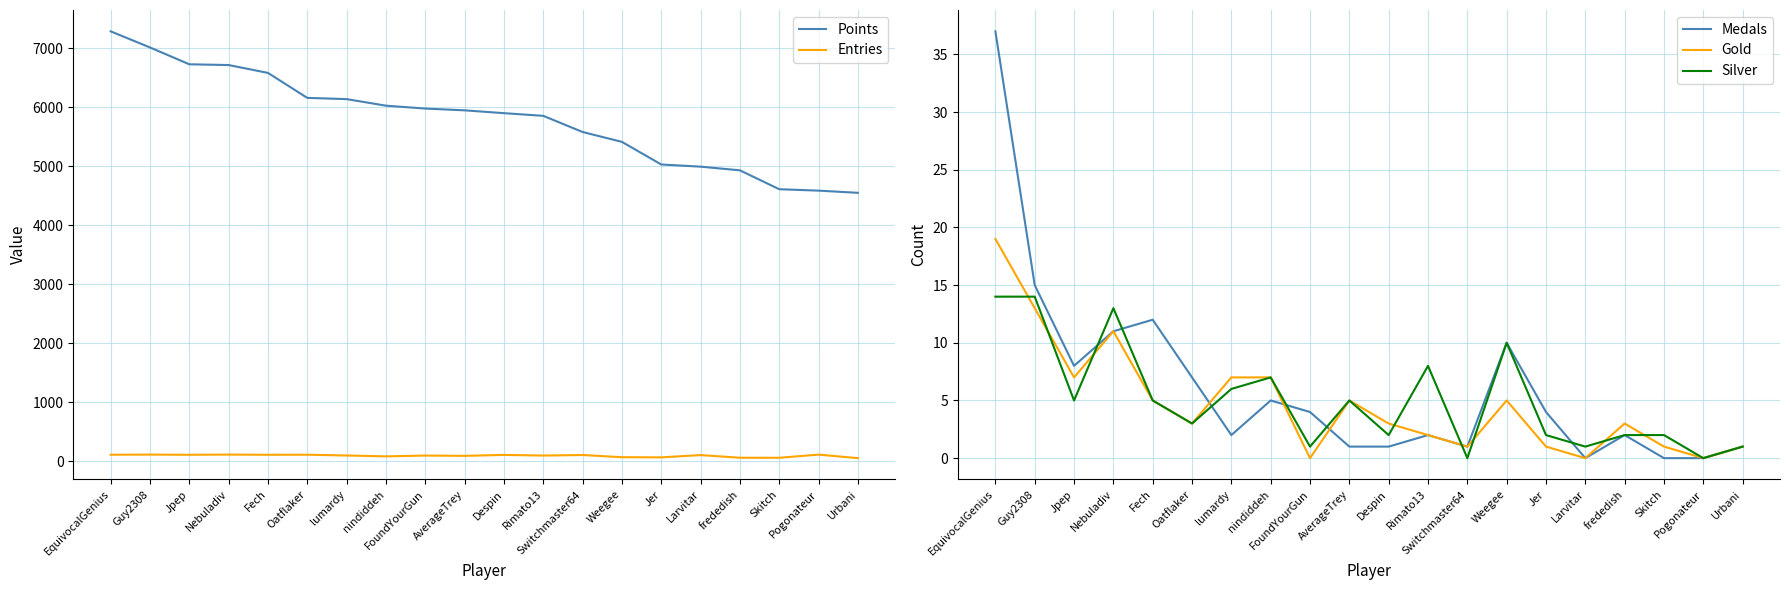

Rank the series by their maximum value, from lowest to highest.

Silver, Gold, Medals, Entries, Points